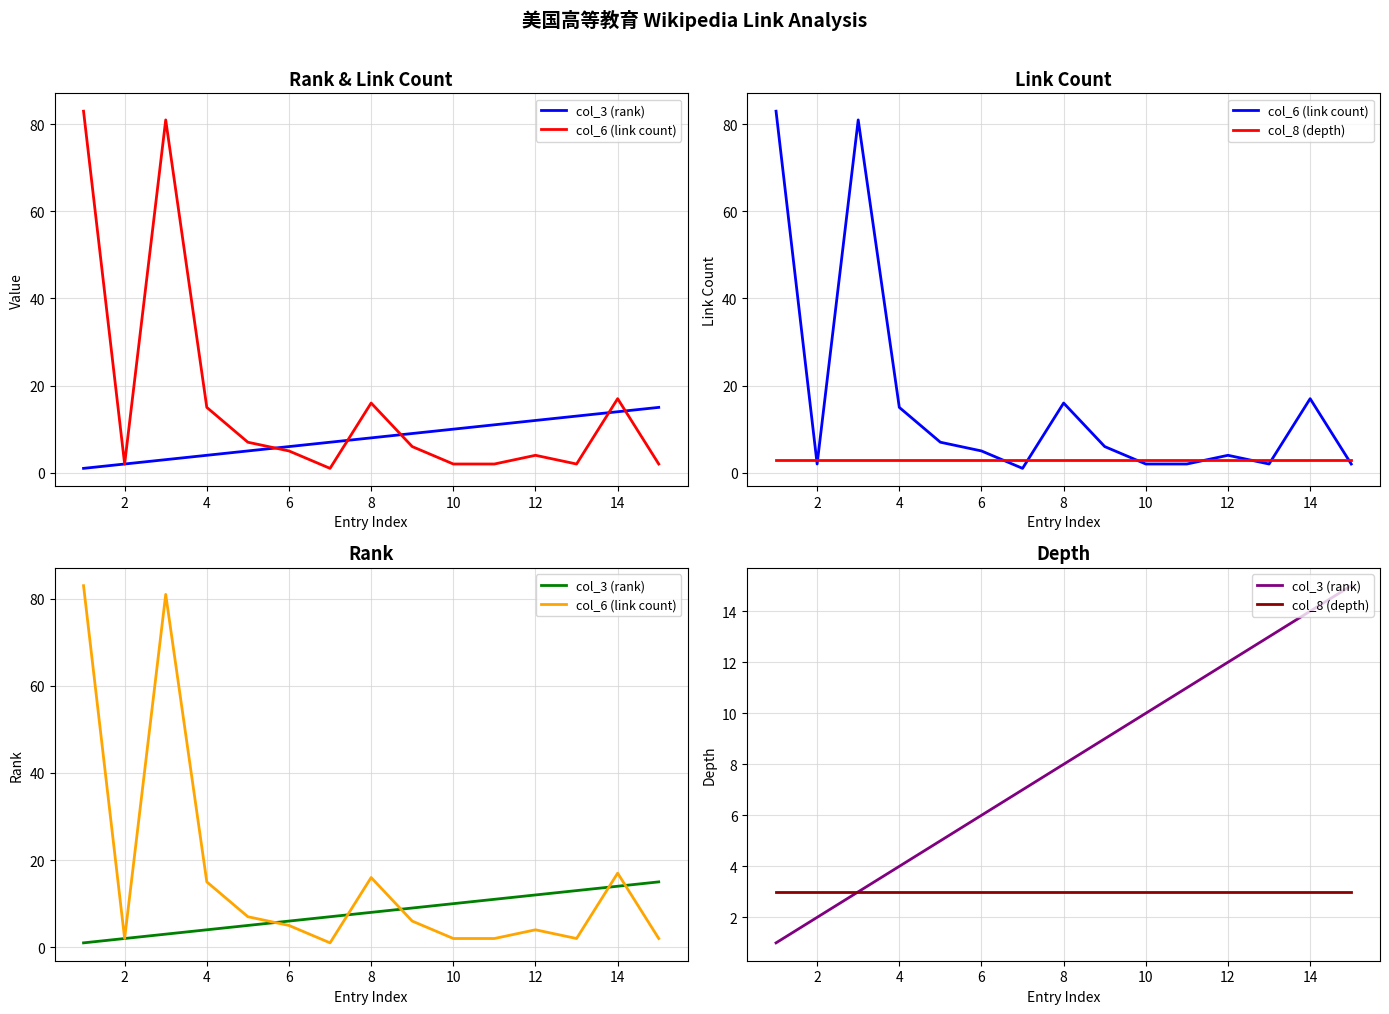

What is the sum of all col_3 (rank) values?

120